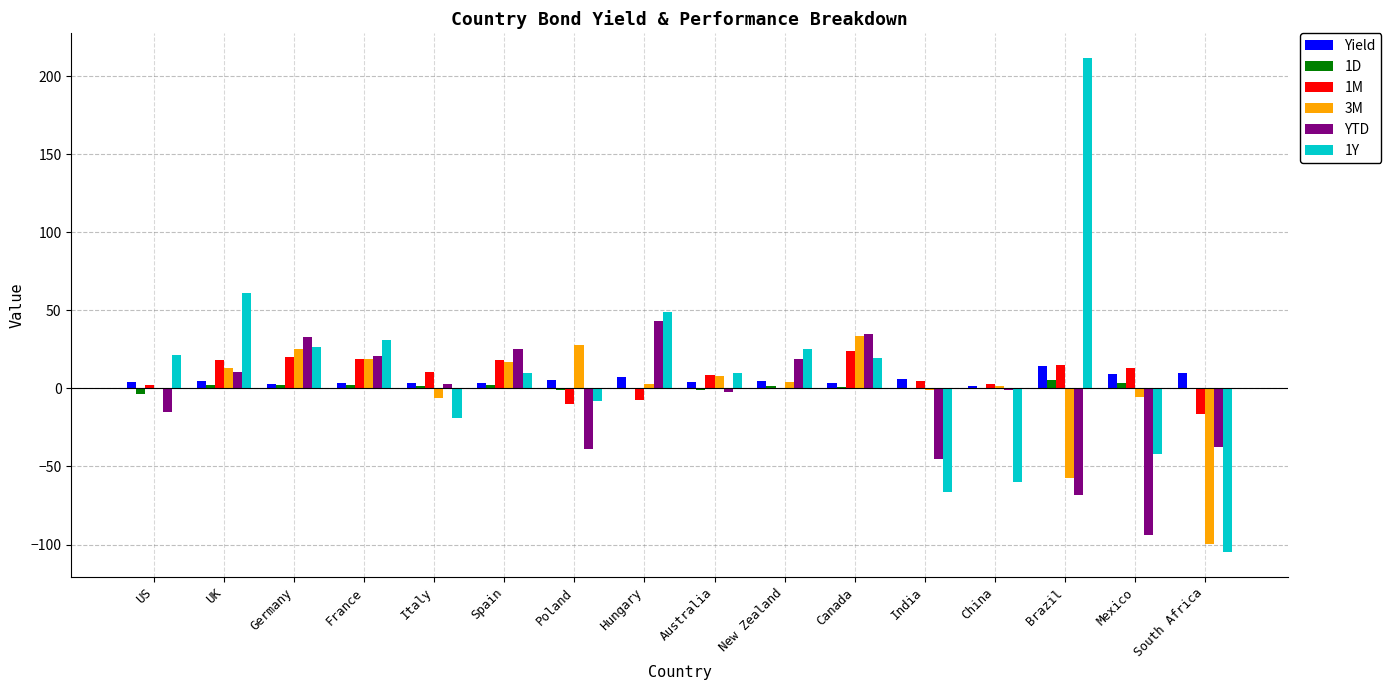

Is the value of 1M at Spain greater than the value of 1D at Italy?

Yes